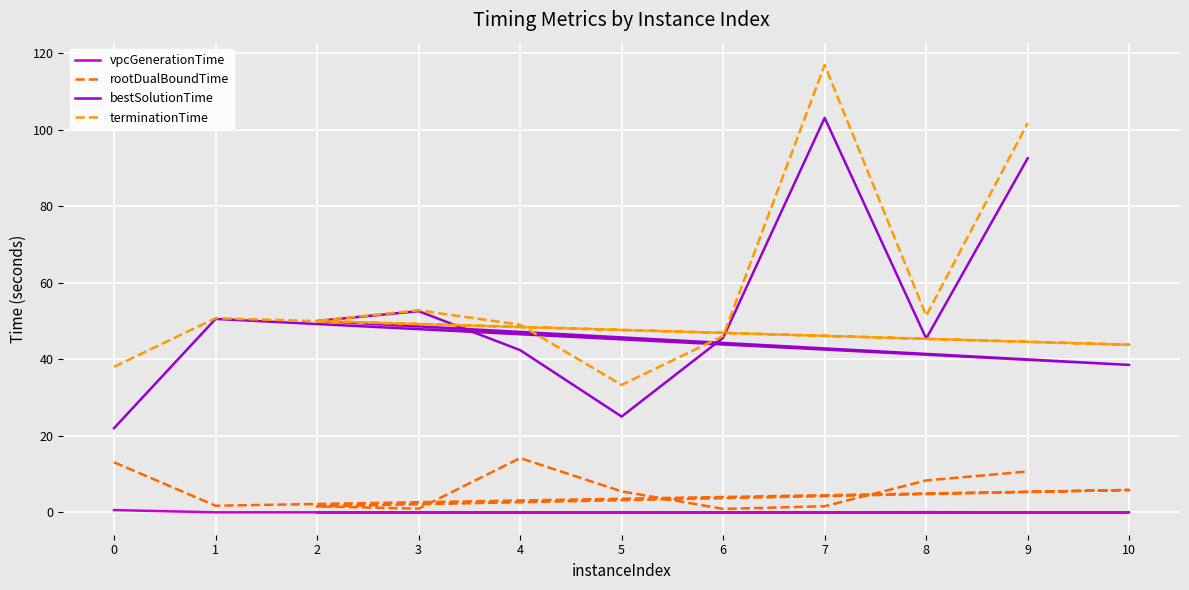

True or false: rootDualBoundTime has a value of 1.2 at 6.

False